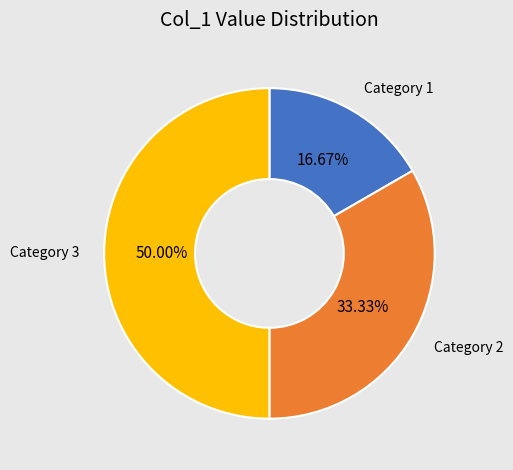

How many segments does this pie chart have?

3